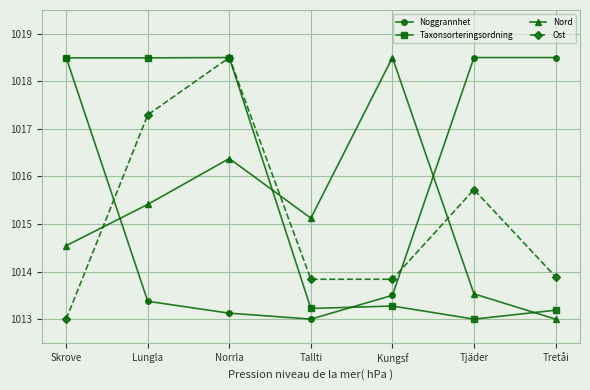

What is the difference between the second highest and second lowest values in the Taxonsorteringsordning series?

5.3